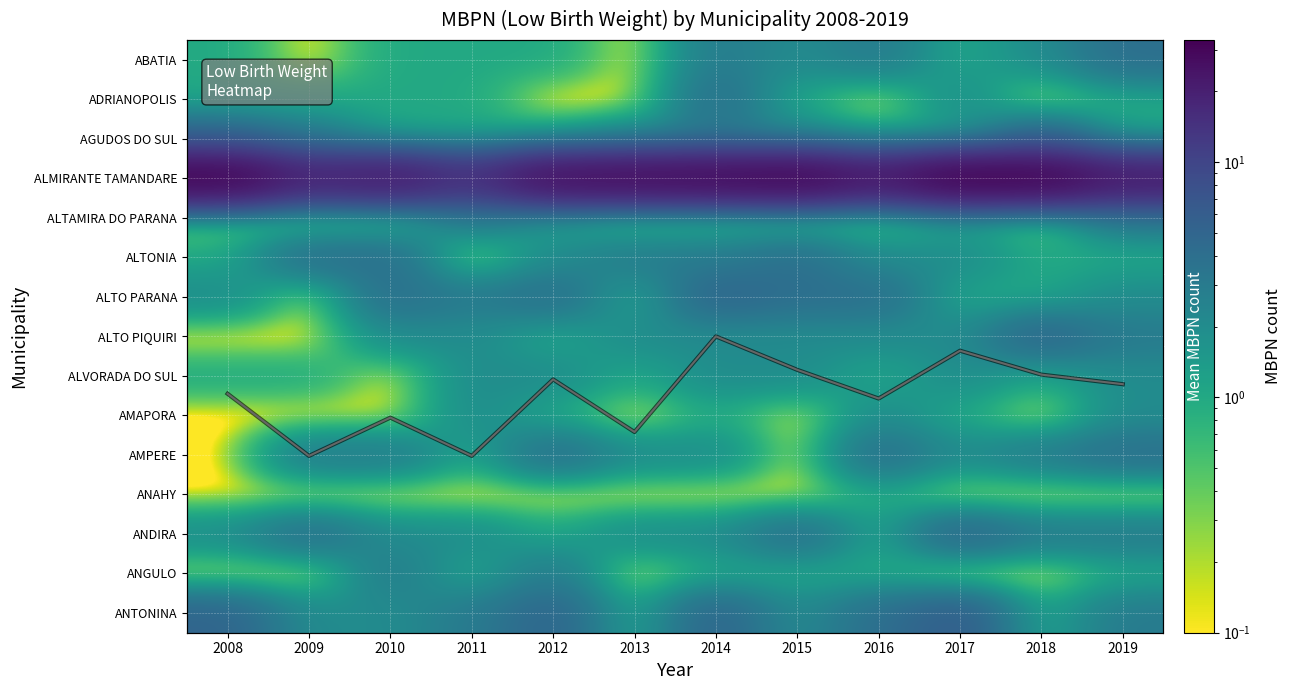

How many data points does each series have?

12